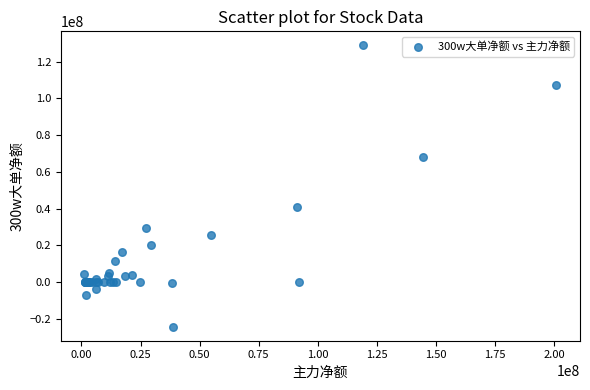

What Y value in the scatter plot is closest to 52276463?

40889148